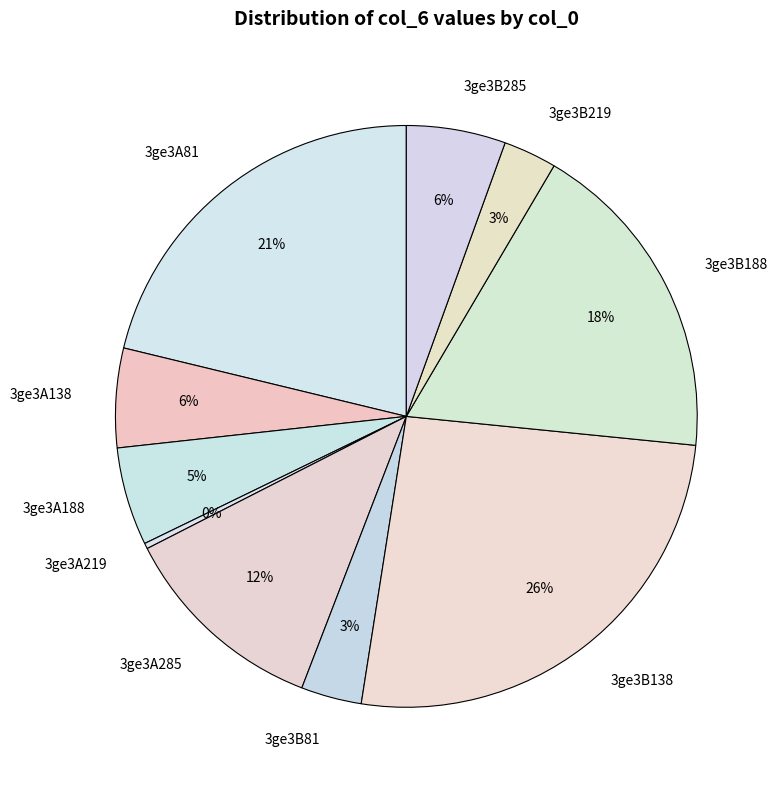

Count the number of slices in the pie.

10